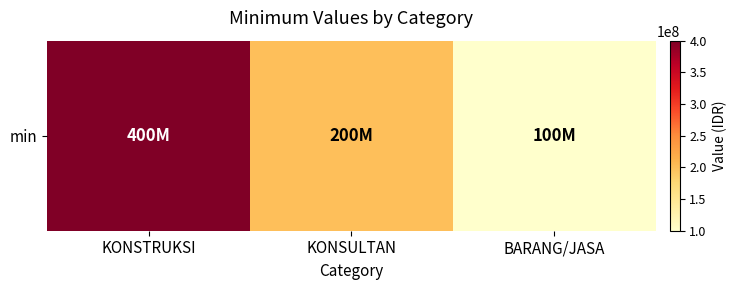

What is the greatest value displayed?

400000000